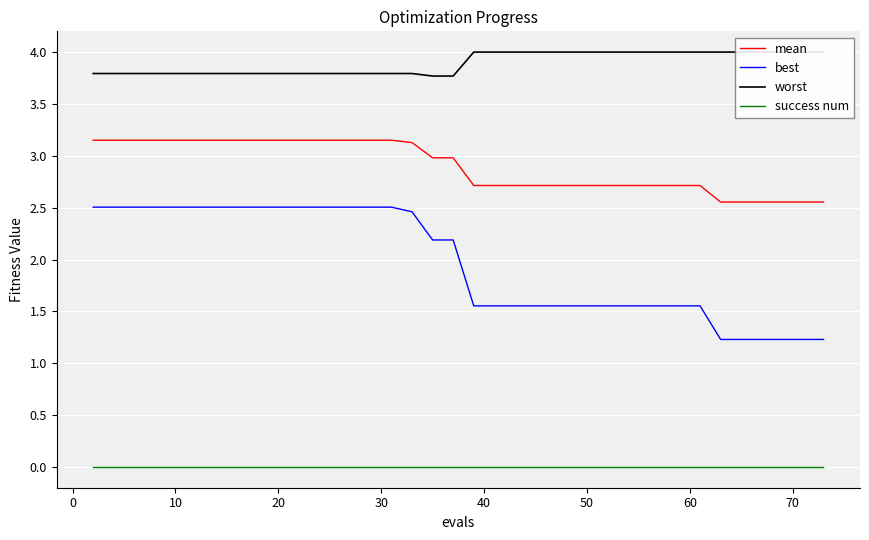

True or false: best and mean intersect in this chart.

False